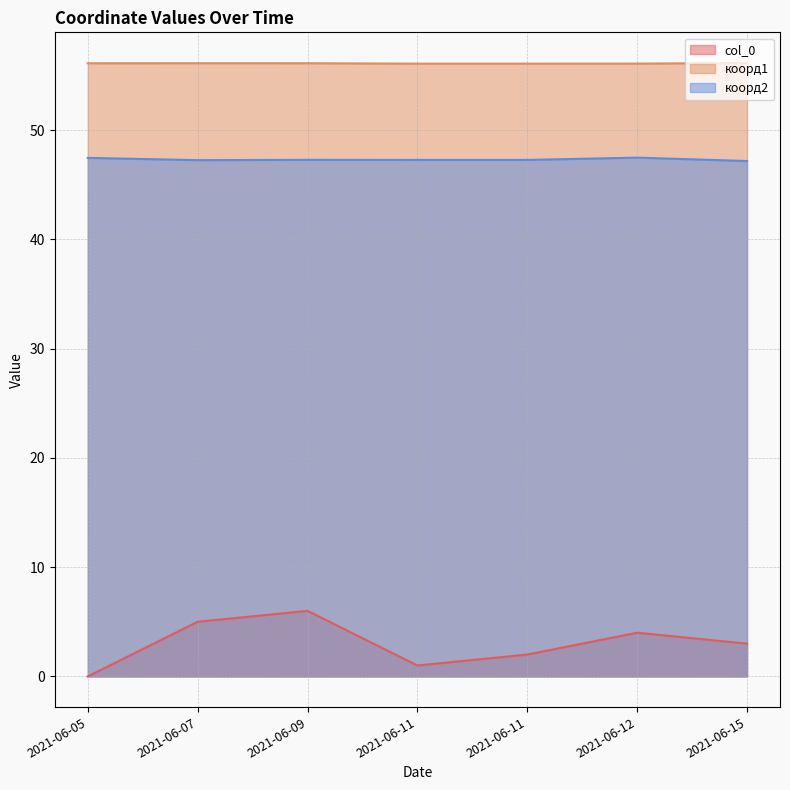

Is it true that коорд2 equals 47.3 at 2021-06-09?

True